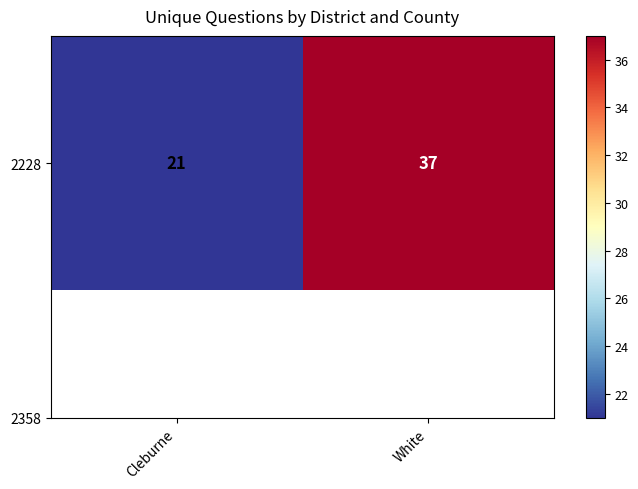

List the labels in order of value, largest first.

White, Cleburne